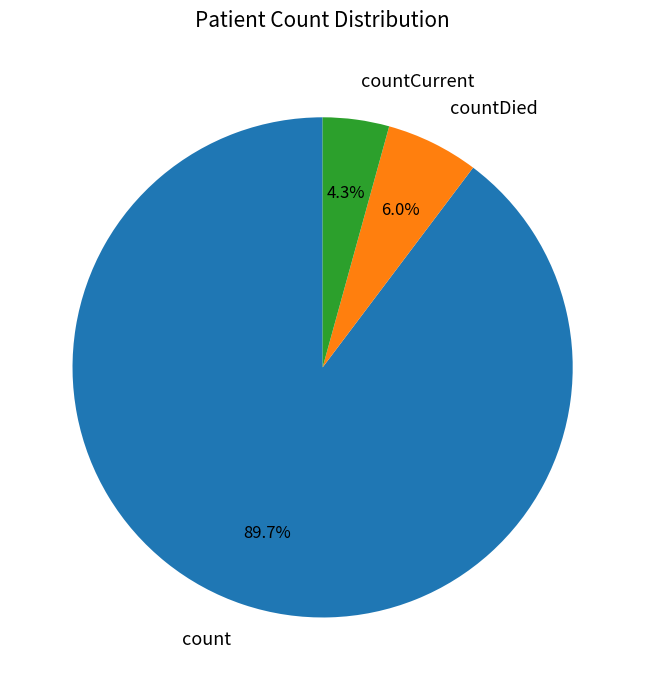

Do countDied and count together represent more than half of the pie?

Yes